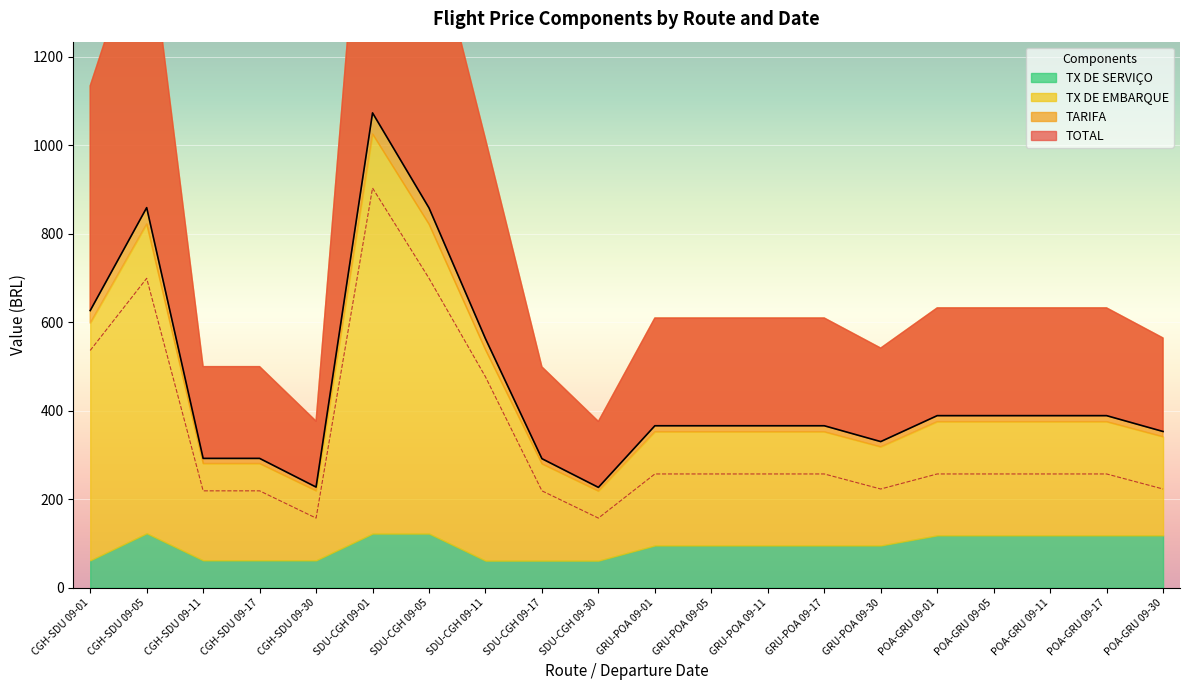

Which series has the largest range (max minus min)?

TOTAL